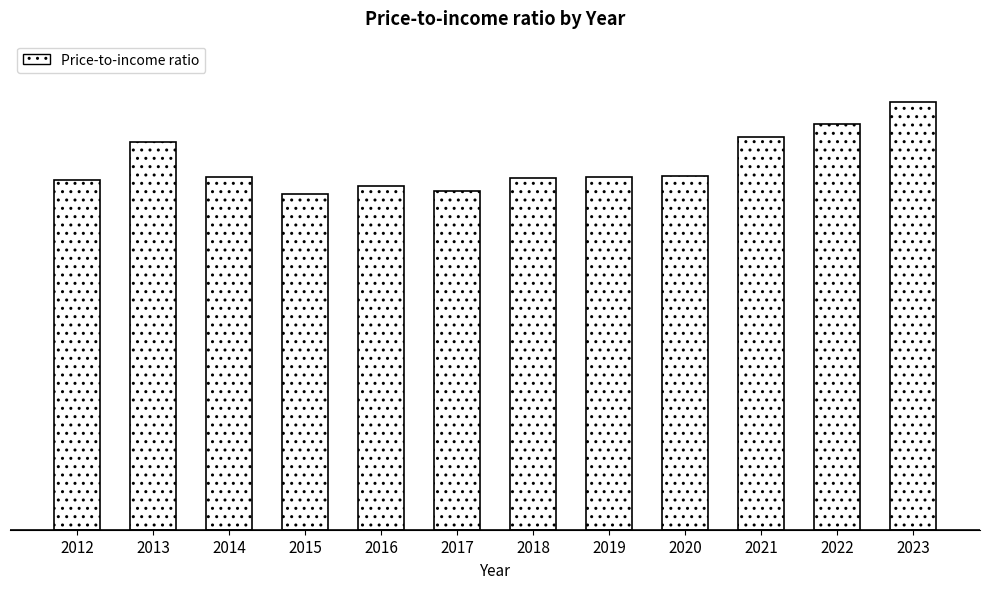

Does the chart contain any negative values?

No